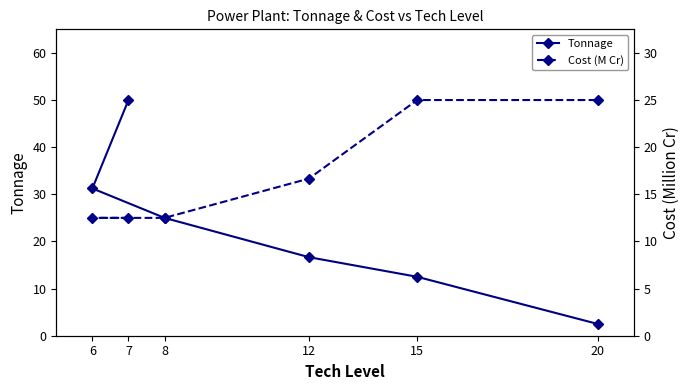

At which category is the sum across all series the highest?

7